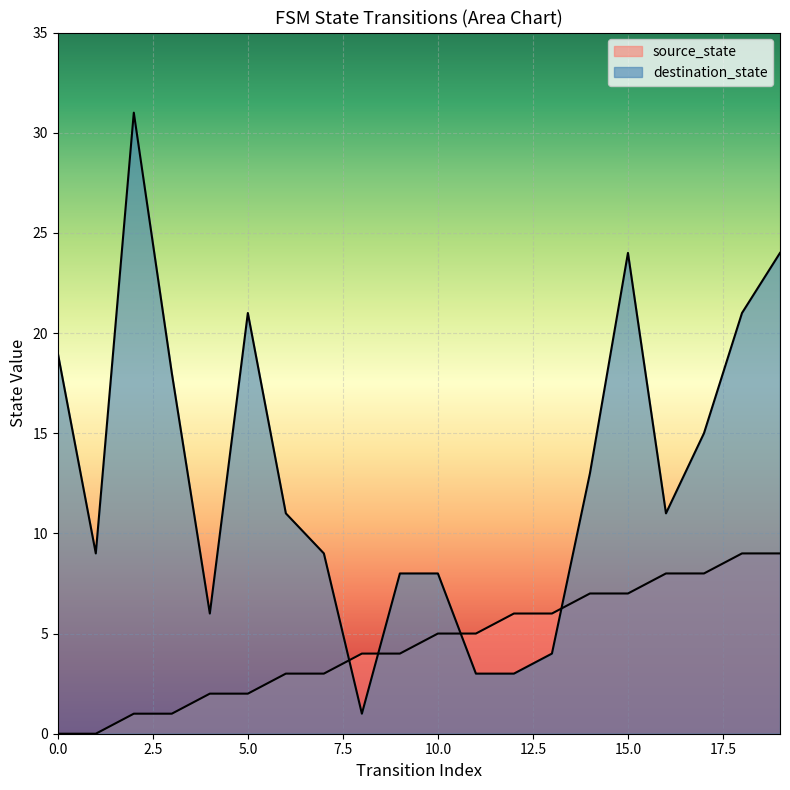

What is the sum of all destination_state values?

259